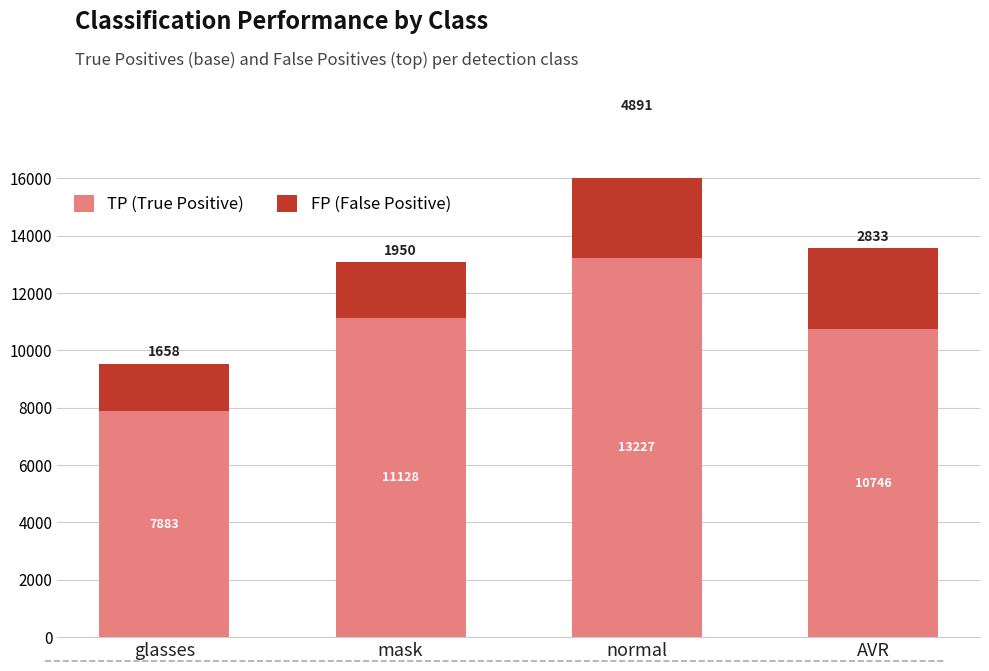

What is the value of the TP bar at the 2nd from the left?

11128